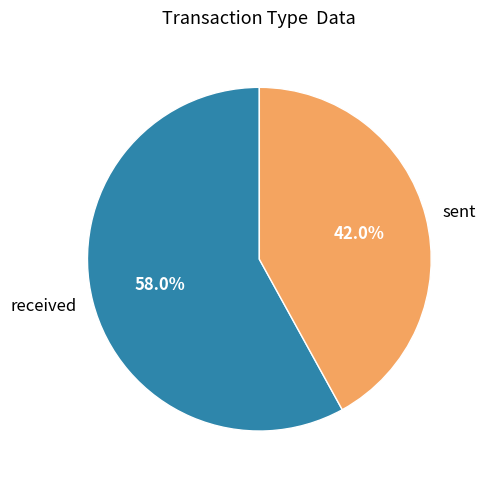

Rank the categories by value from highest to lowest.

received, sent